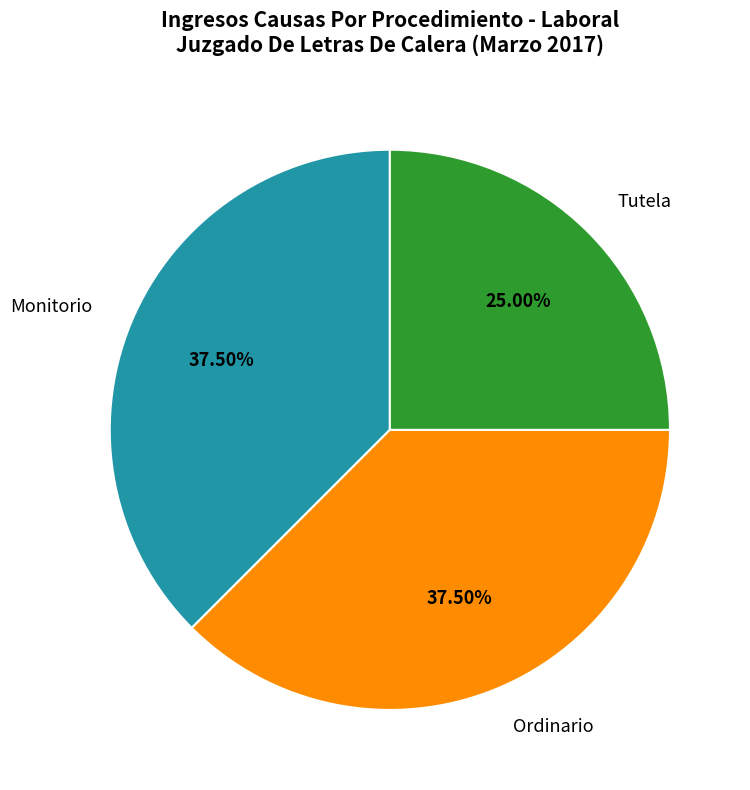

Does Monitorio account for over 50% of the chart?

No